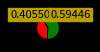

Is there any slice that represents more than half of the pie?

Yes